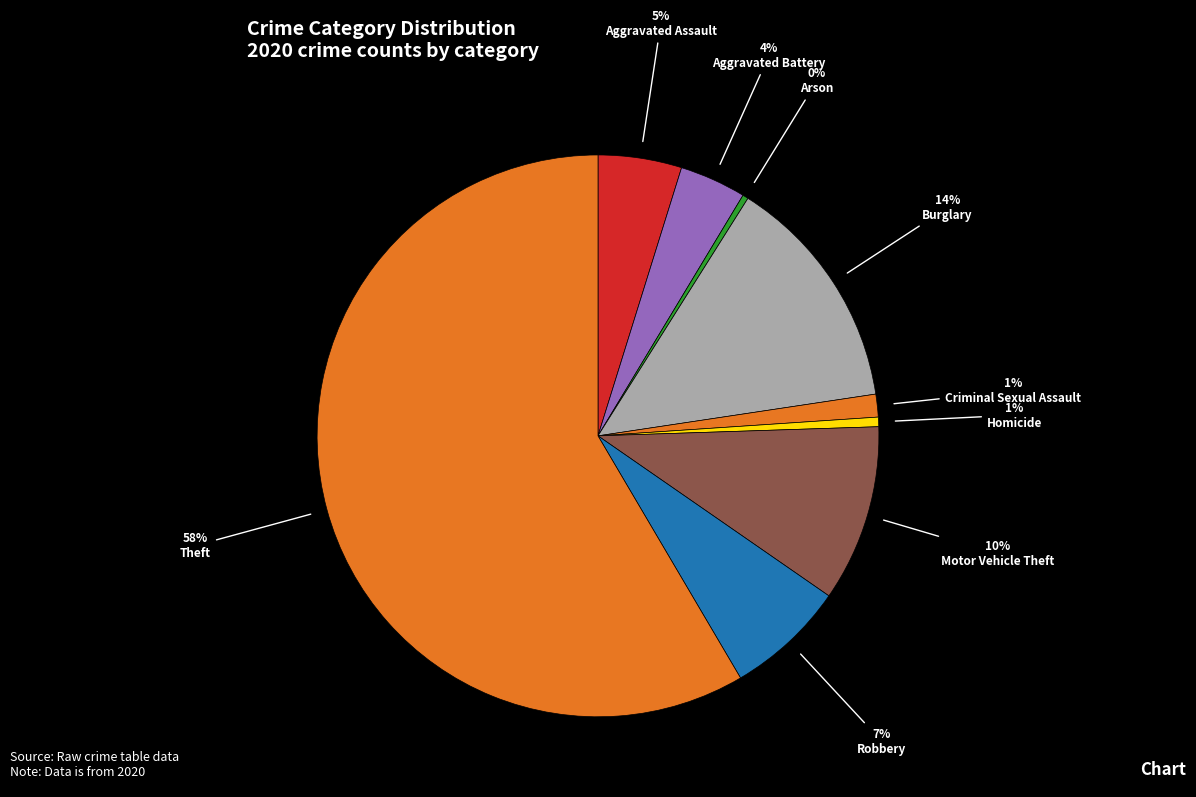

Which category has the biggest portion of the pie?

Theft